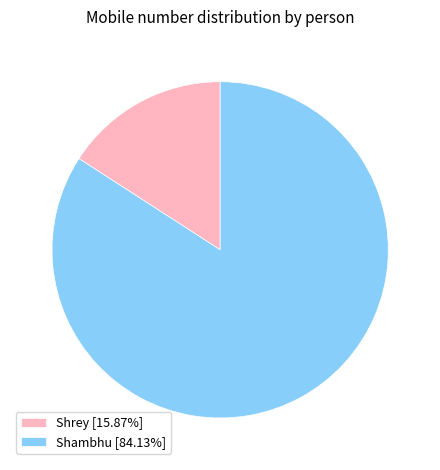

Approximately how many times larger is the value at Shambhu [84.13%] compared to Shrey [15.87%]?

5.3